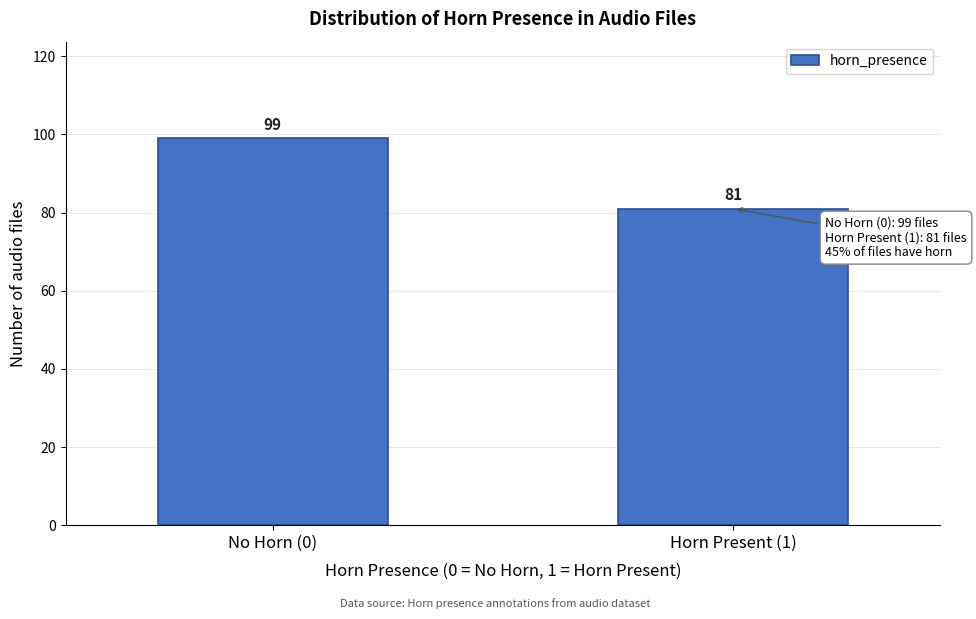

Reading left to right, what are all the values shown in this chart?

99	81